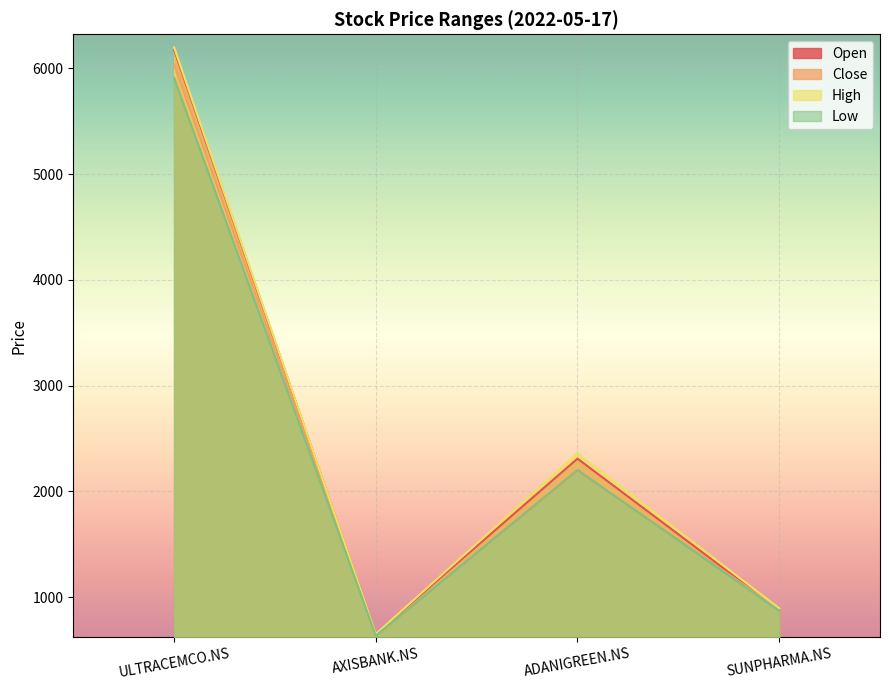

Which category has the lowest value across all series?

AXISBANK.NS